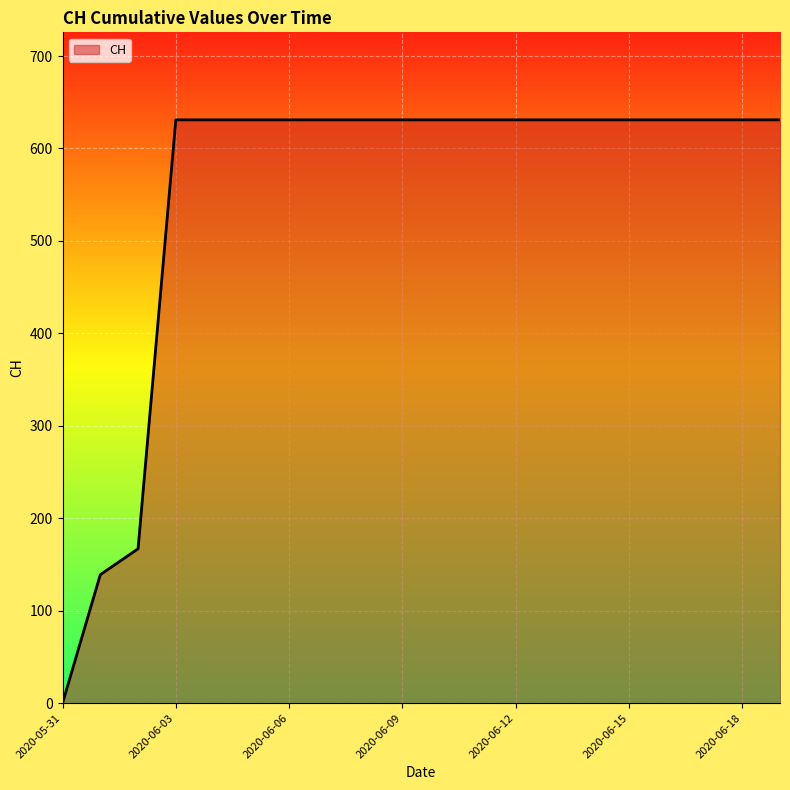

How many values are above zero?

19